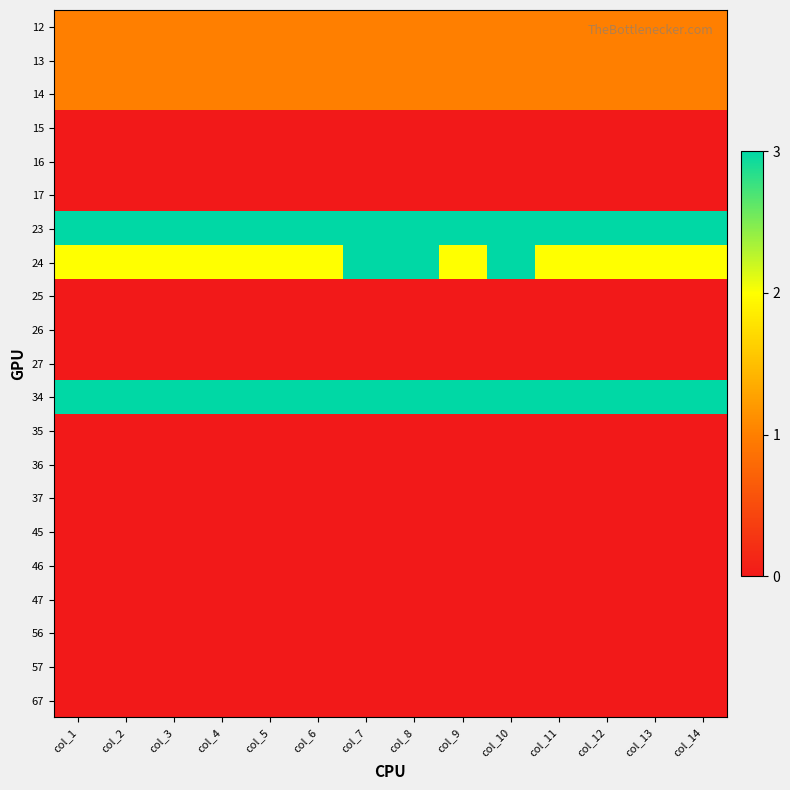

Between col_1 and col_8, which series saw the biggest shift?

24